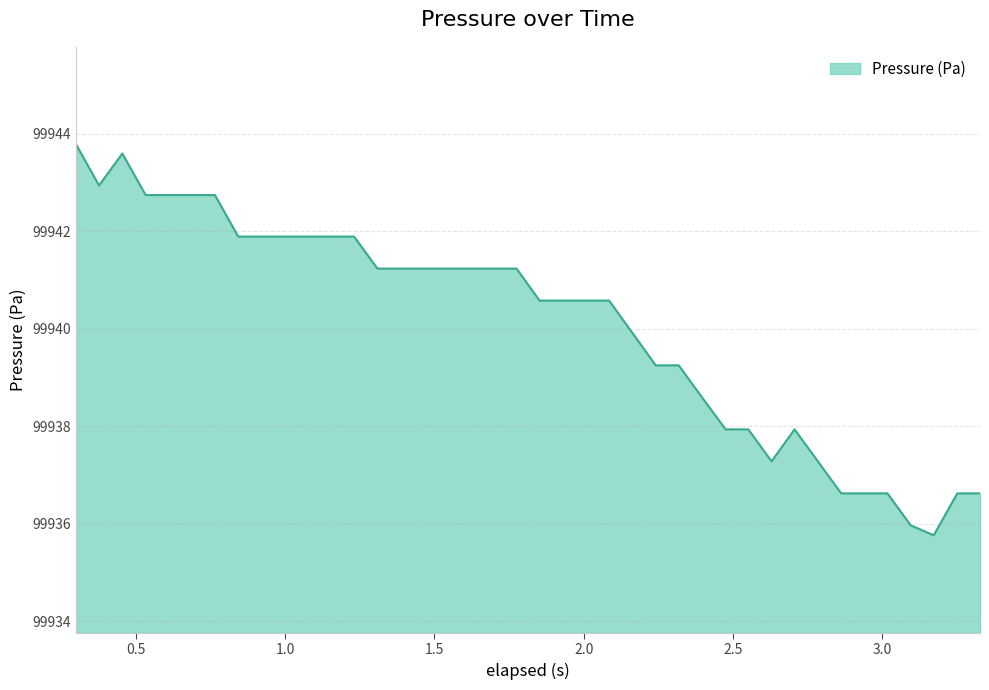

What is the greatest value displayed?

99943.8